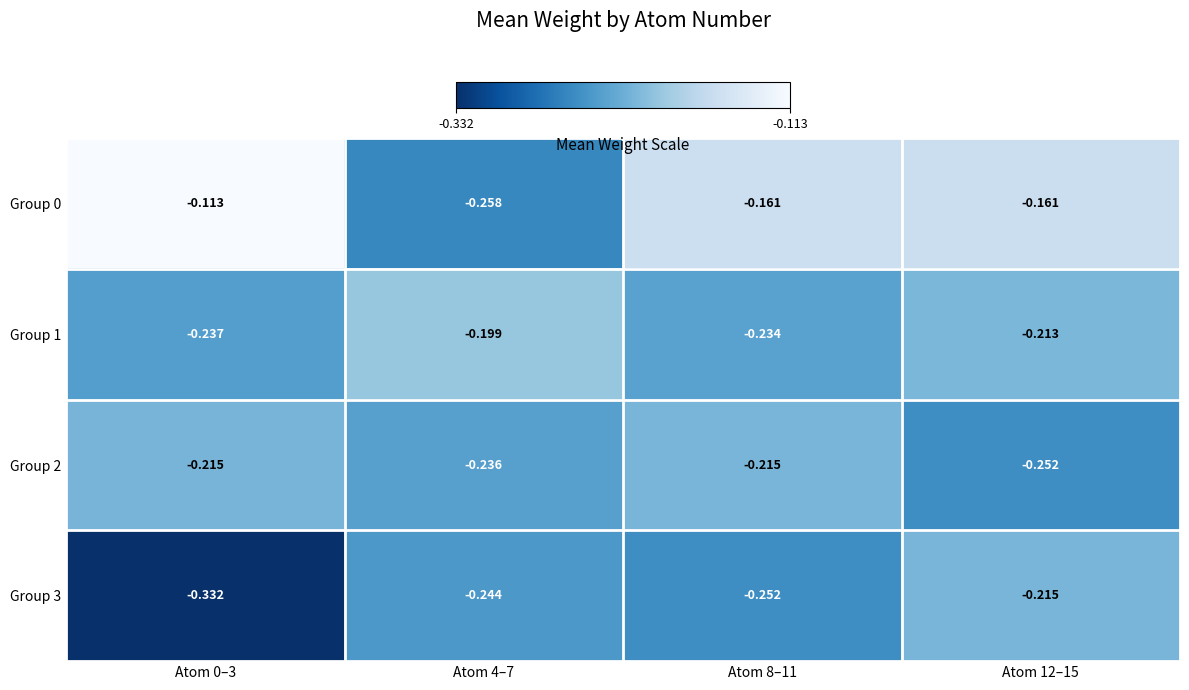

Is the value of Group 2 at Atom 4–7 greater than the value of Group 0 at Atom 4–7?

Yes